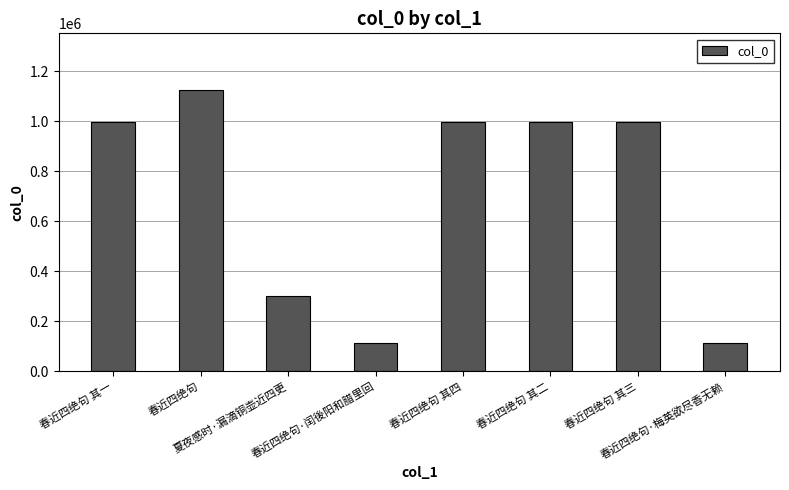

Approximately how many times larger is the value at 春近四绝句·梅英欲尽香无赖 compared to 春近四绝句 其四?

0.1